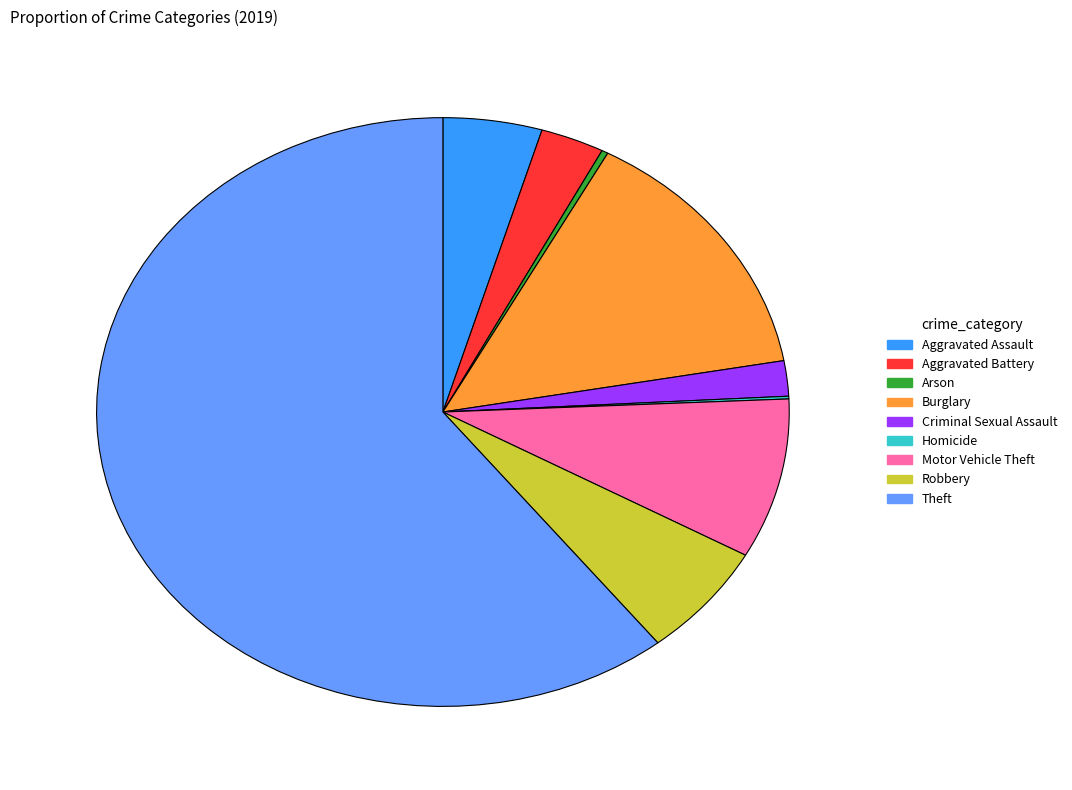

Which category has the biggest portion of the pie?

Theft